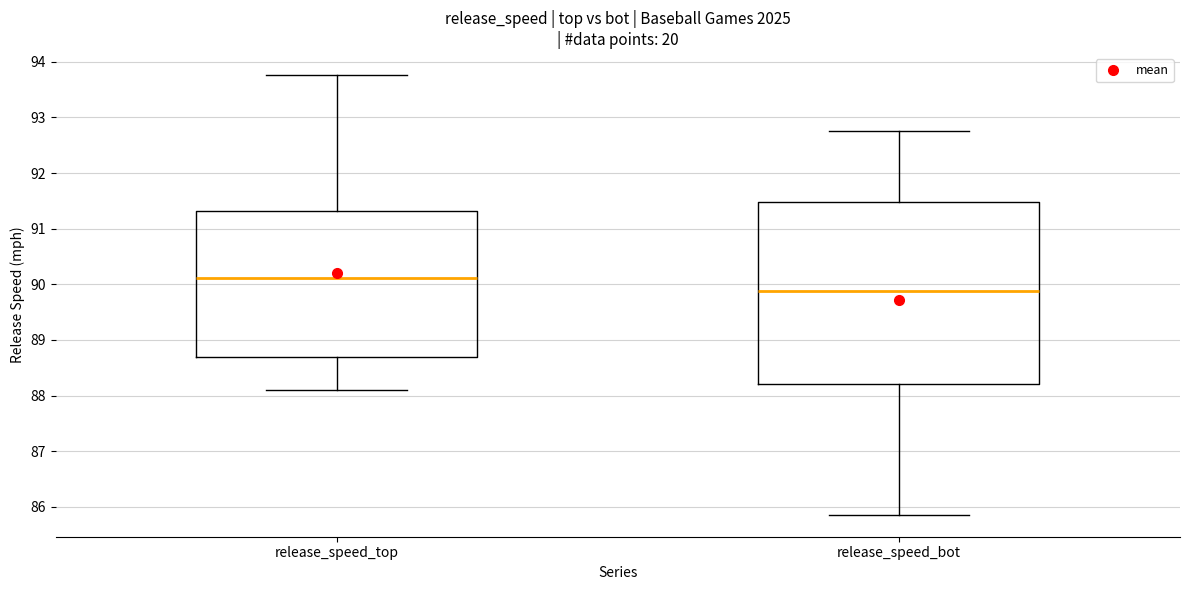

Reading left to right, read every box against the y-axis: the position of its median line, the range the box covers, and the ends of its whiskers. The values are not printed on the chart, so give them approximately, as read against the axis.

release_speed_top: median 90.1, box 88.7 to 91.3, whiskers 88.1 to 93.8
release_speed_bot: median 89.9, box 88.2 to 91.5, whiskers 85.9 to 92.8